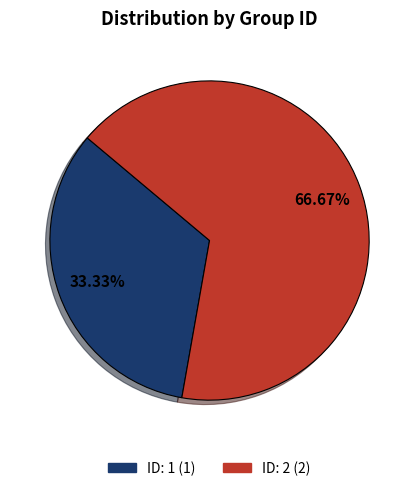

Is there any slice that represents more than half of the pie?

Yes